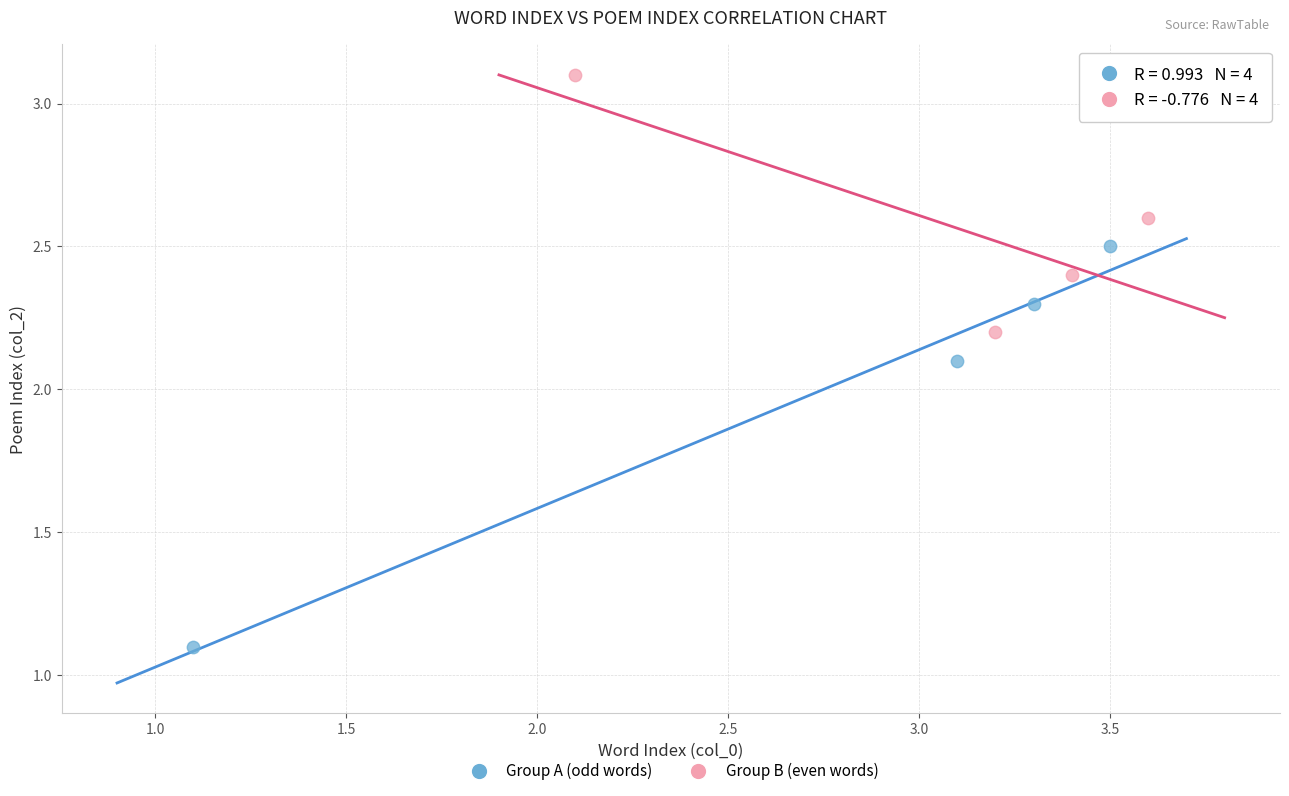

What are all the series names shown in the legend?

Group A (odd words), Group B (even words)